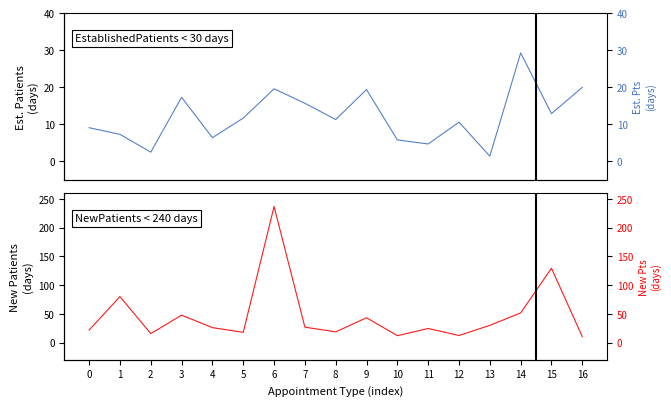

Rank the series by their average value, from lowest to highest.

EstablishedPatients, NewPatients